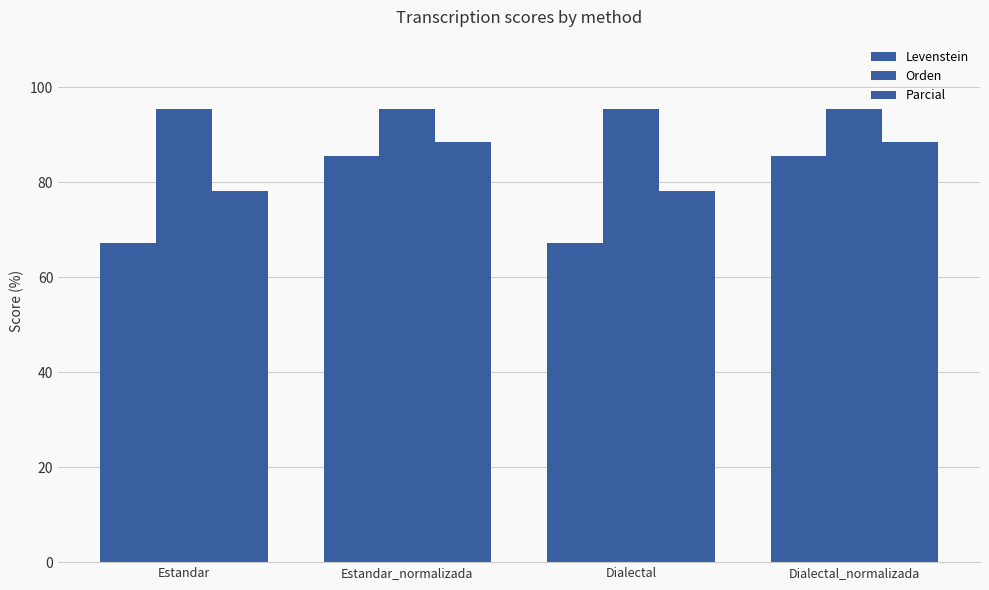

Rank the series by their average value, from highest to lowest.

Orden, Parcial, Levenstein